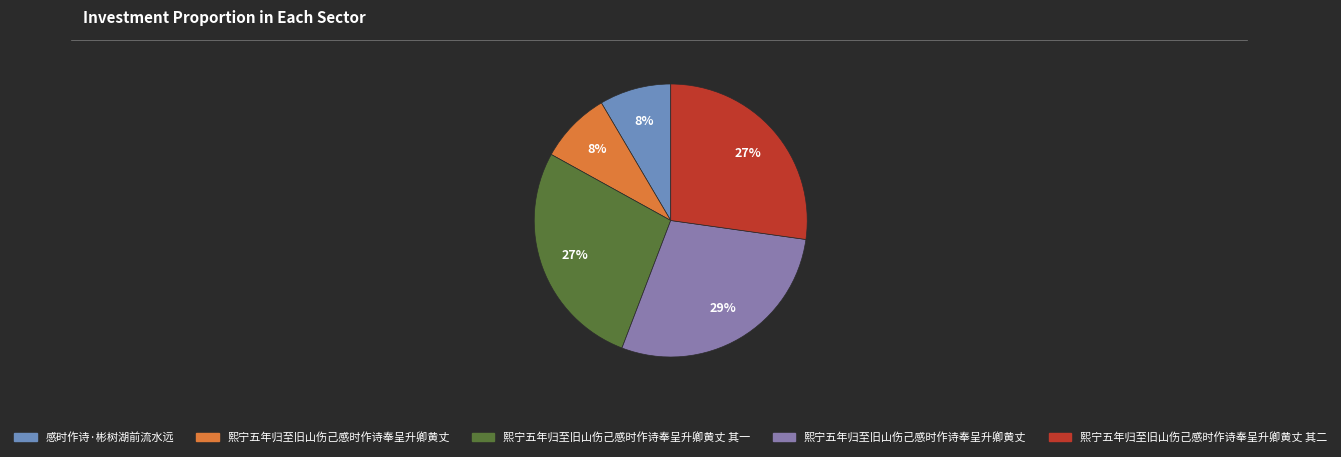

How many slices are in this pie chart?

5